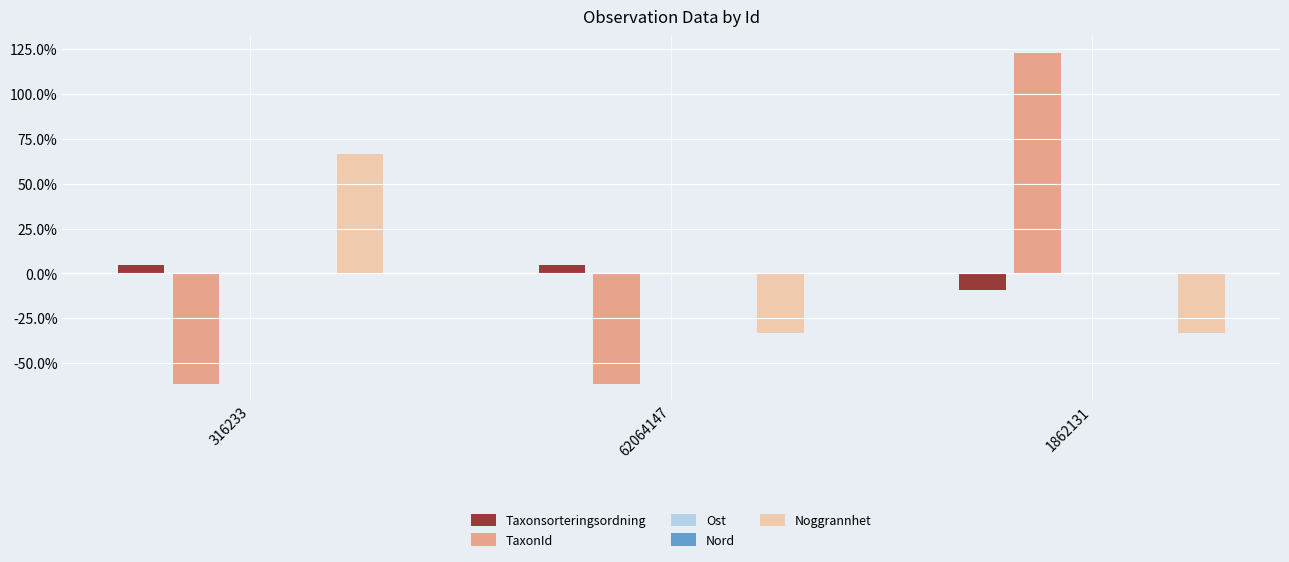

The TaxonId series shows -13.7 at 62064147. True or false?

False